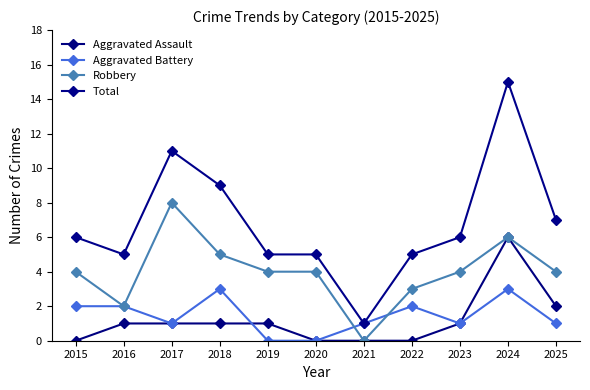

The Total series shows 3 at 2023. True or false?

False